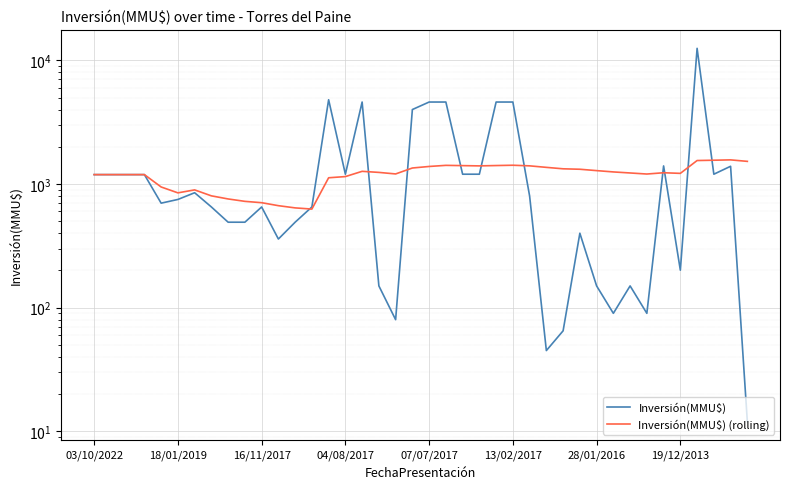

What are all the series names shown in the legend?

Inversión(MMU$), Inversión(MMU$) (rolling)